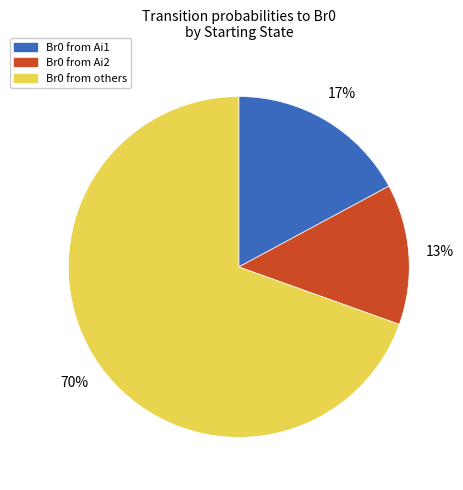

To the nearest percent, what is the average slice percentage?

33%